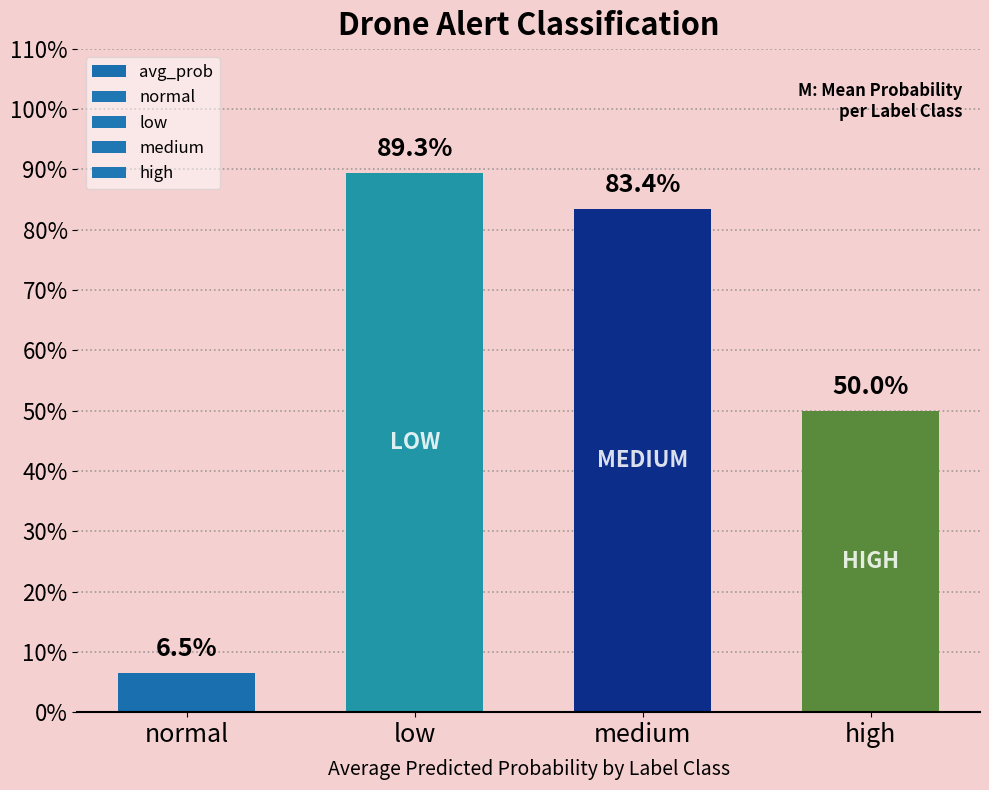

Are the bars horizontal?

No